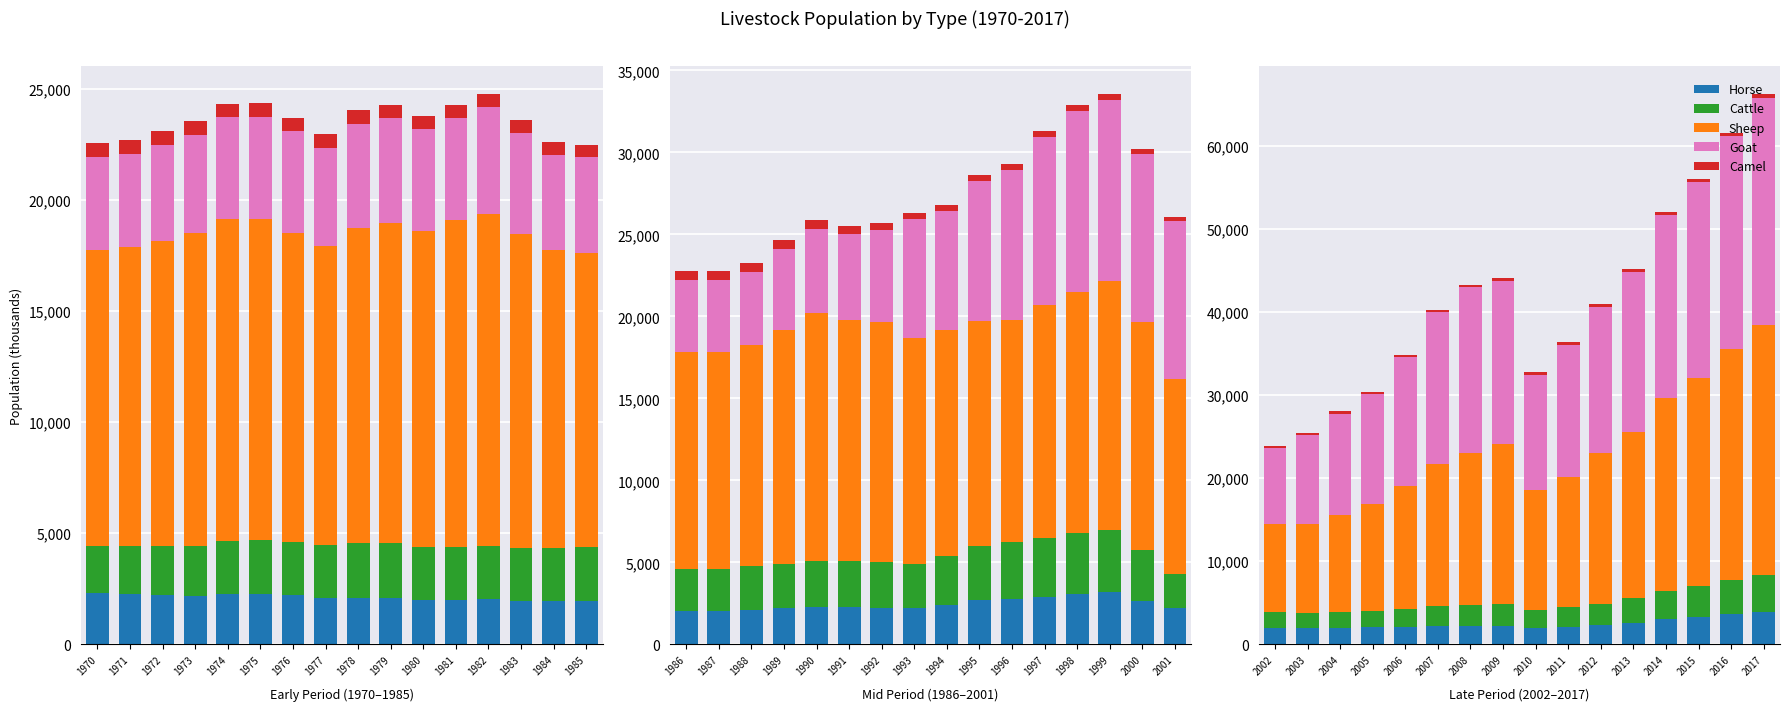

How many bars are there in each group?

5